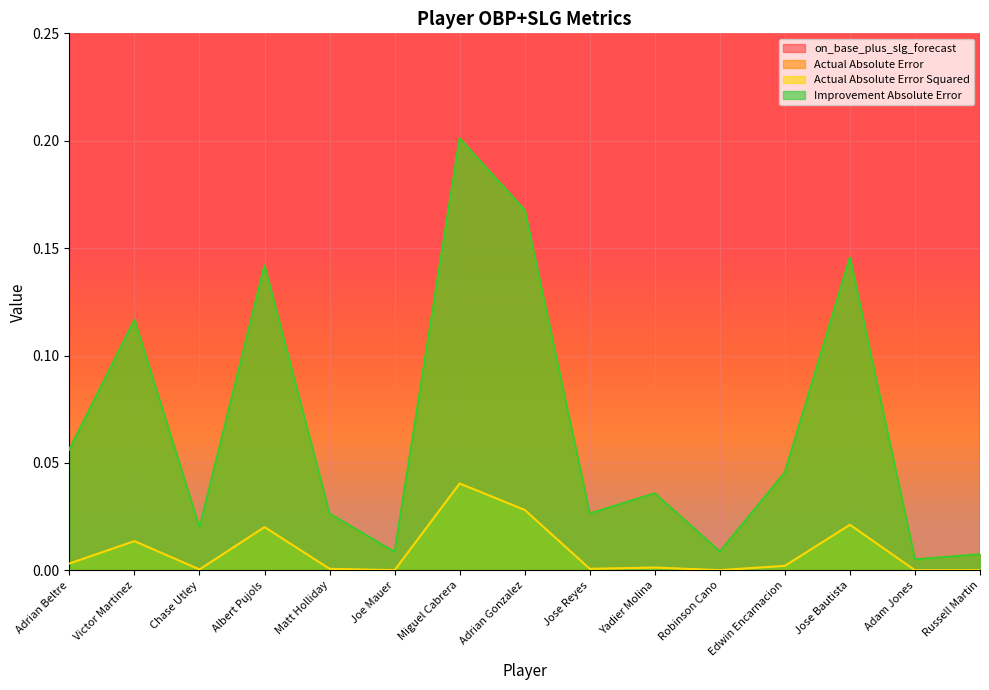

At which label is Actual Absolute Error Squared closest to 0?

Adam Jones